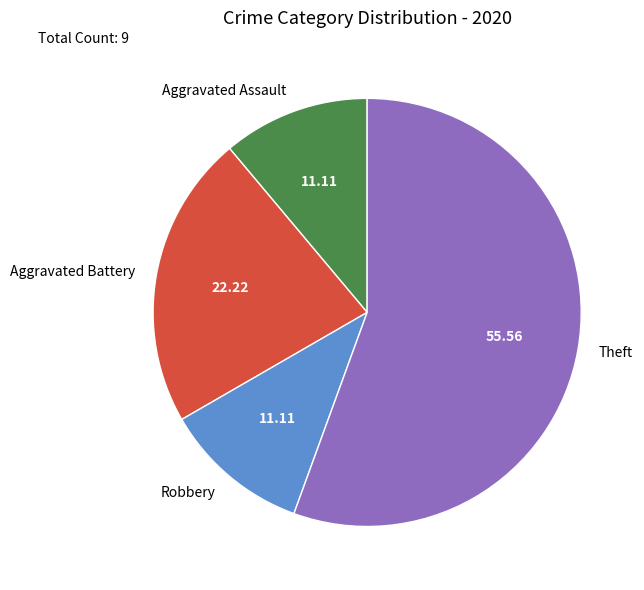

Approximately how many times larger is the value at Theft compared to Aggravated Assault?

5.0